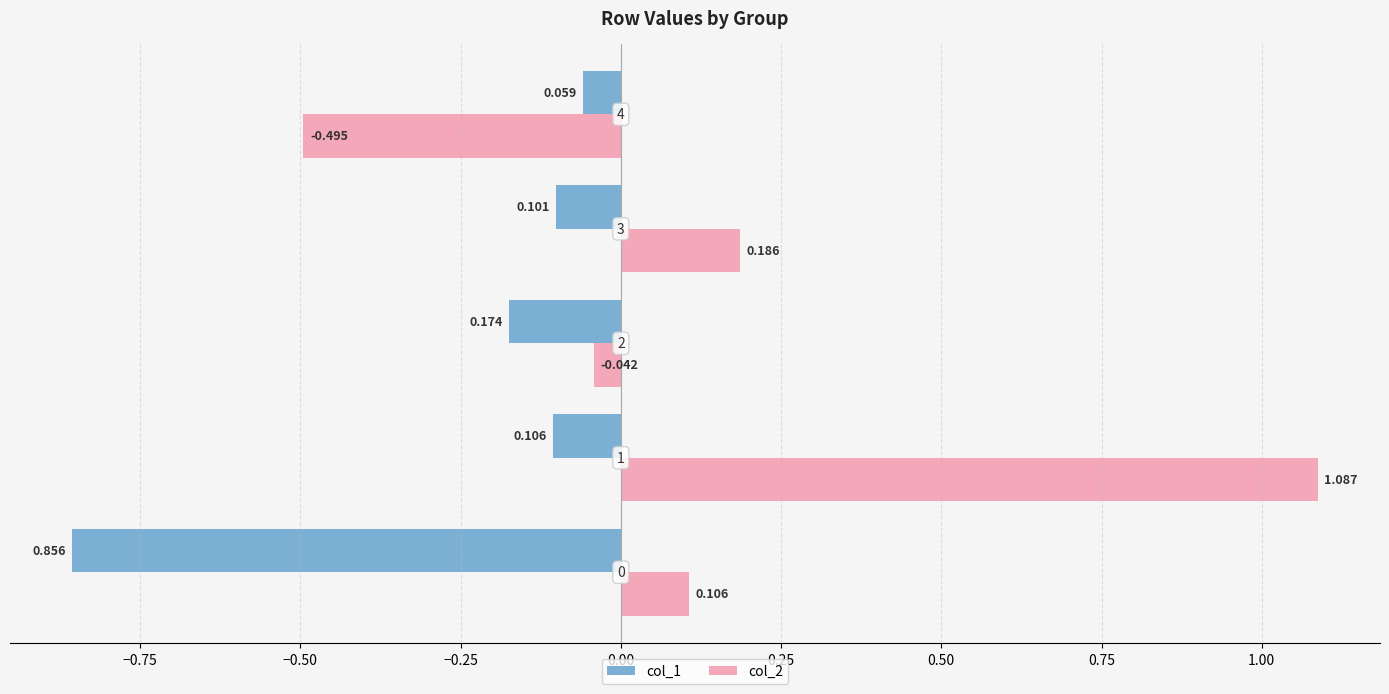

How many distinct data groups are displayed?

2